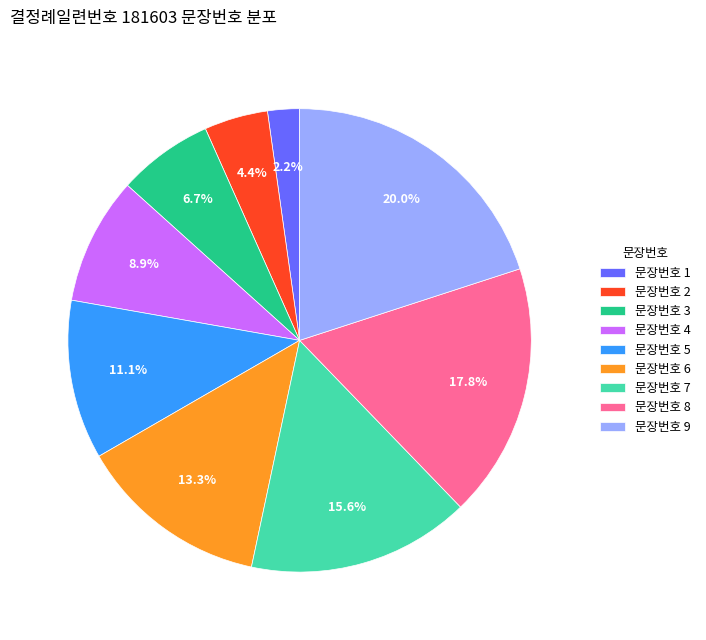

Between 문장번호 9 and 문장번호 7, which is larger?

문장번호 9